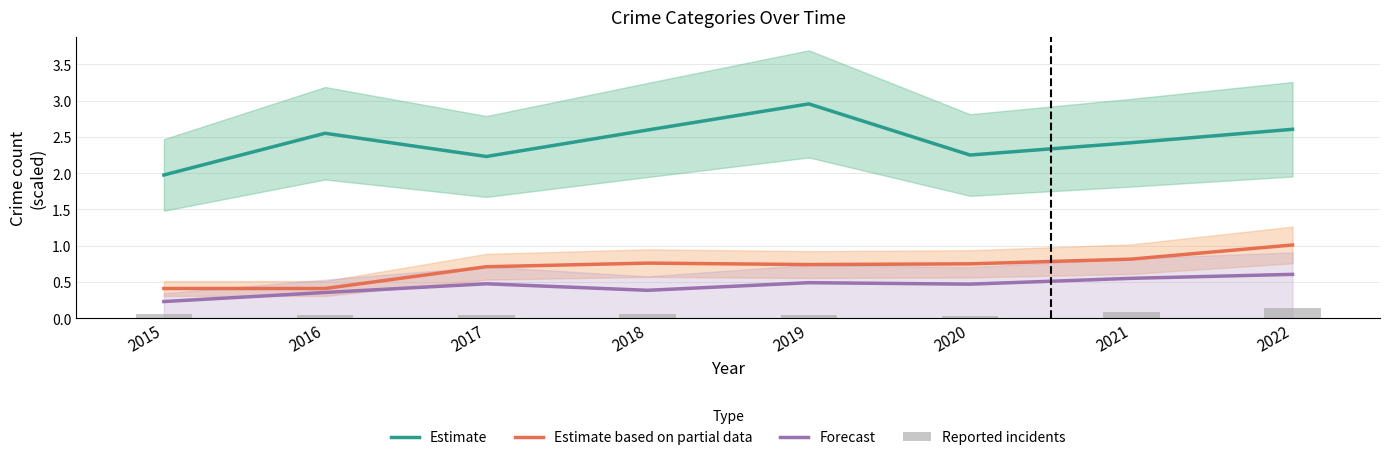

At how many categories does at least one series exceed 0?

8